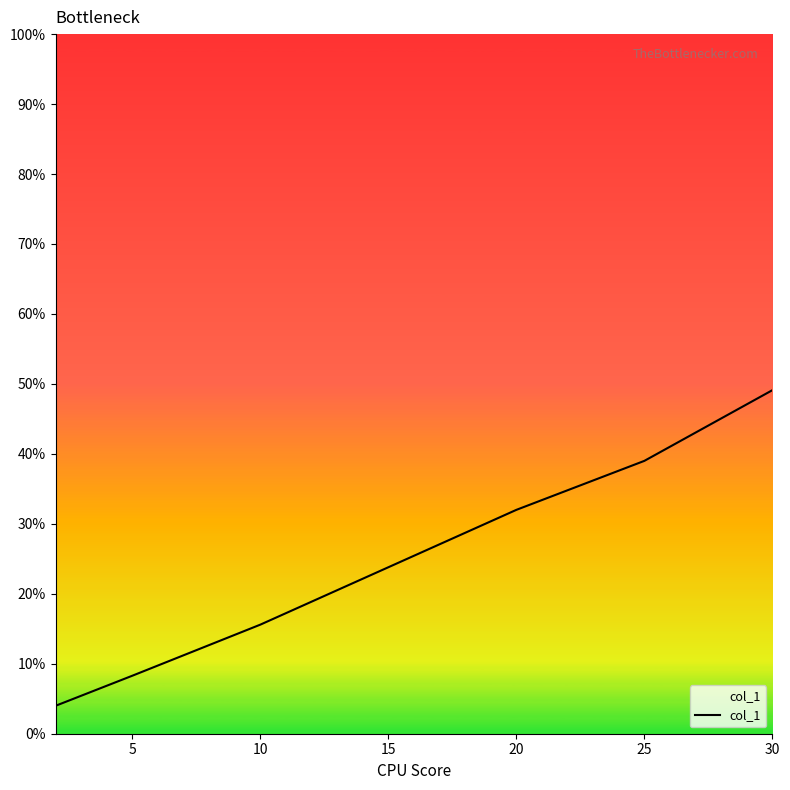

What is the difference between the maximum and minimum values?

0.5